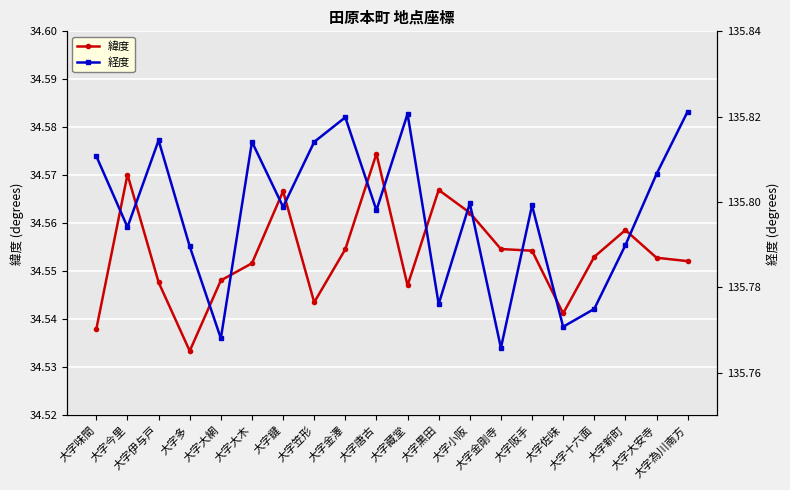

Rank the series by their maximum value, from lowest to highest.

緯度, 経度